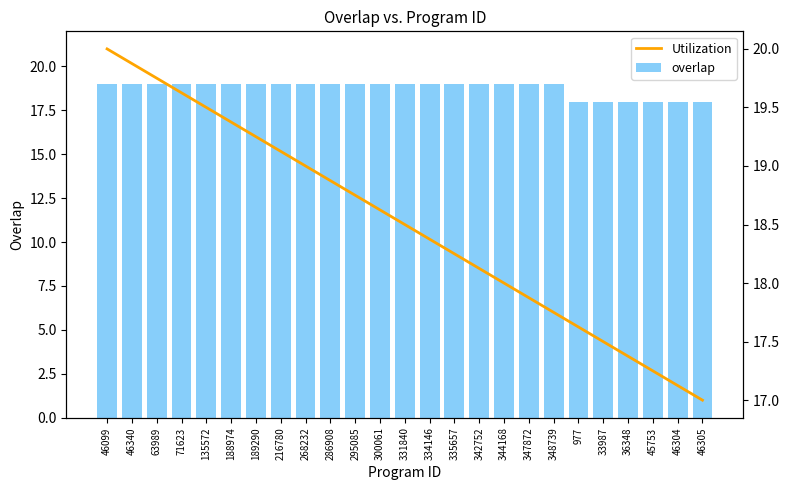

Rank the series by their maximum value, from highest to lowest.

Utilization, overlap